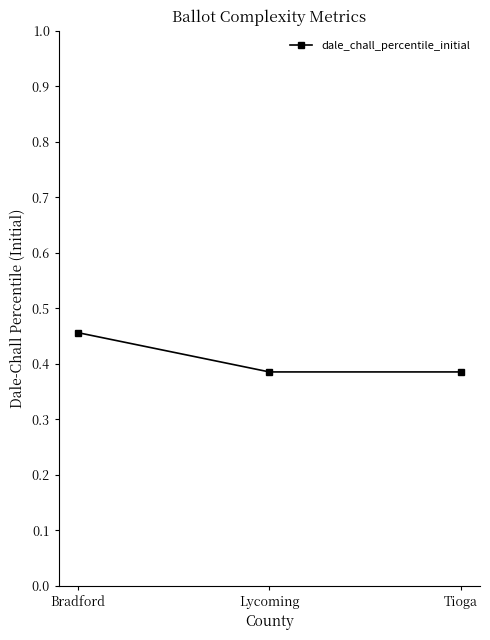

The value at Lycoming is 0.2. True or false?

False